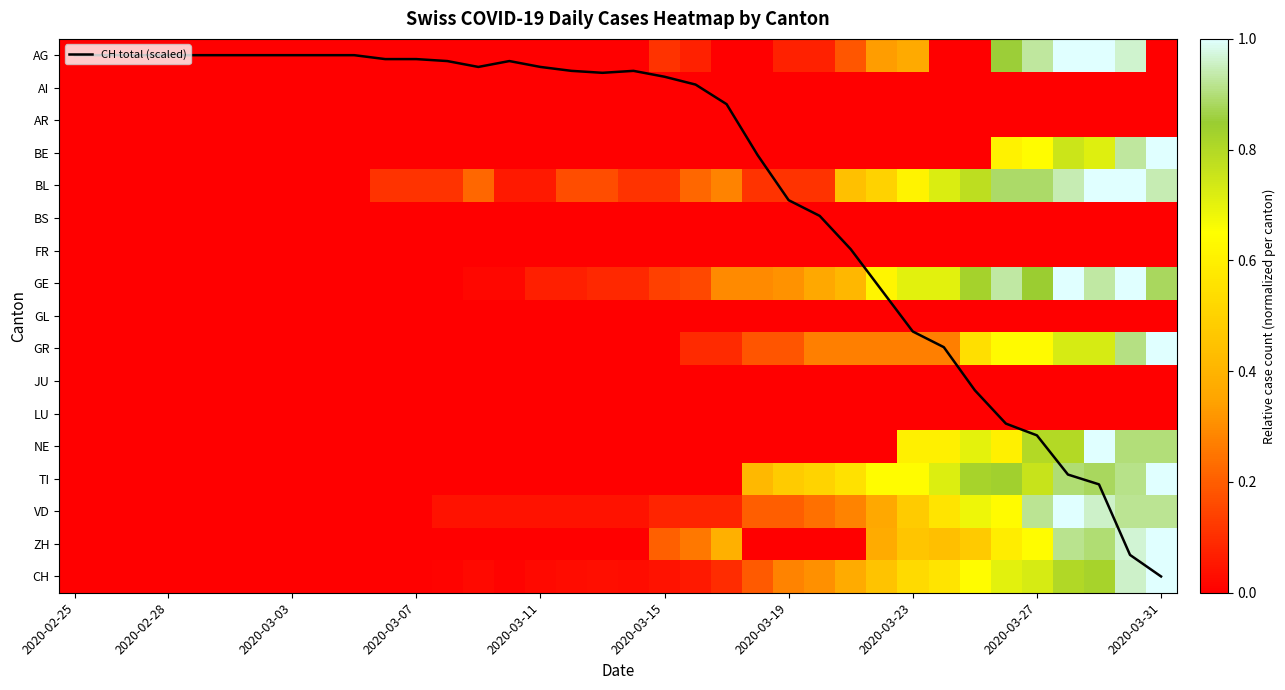

Is it true that GE equals 0.2 at 2020-03-15?

False